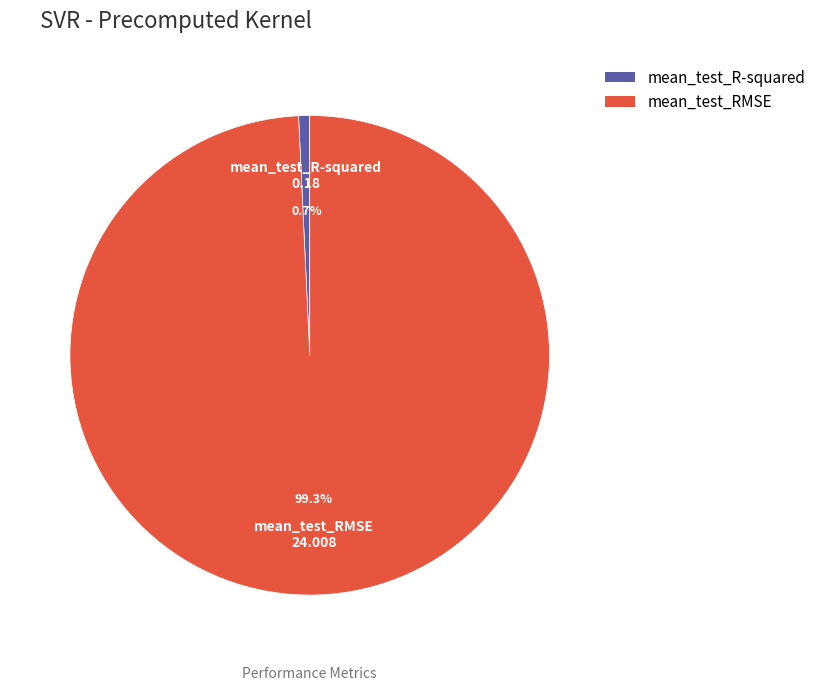

Which slice represents more than half of the pie?

mean_test_RMSE